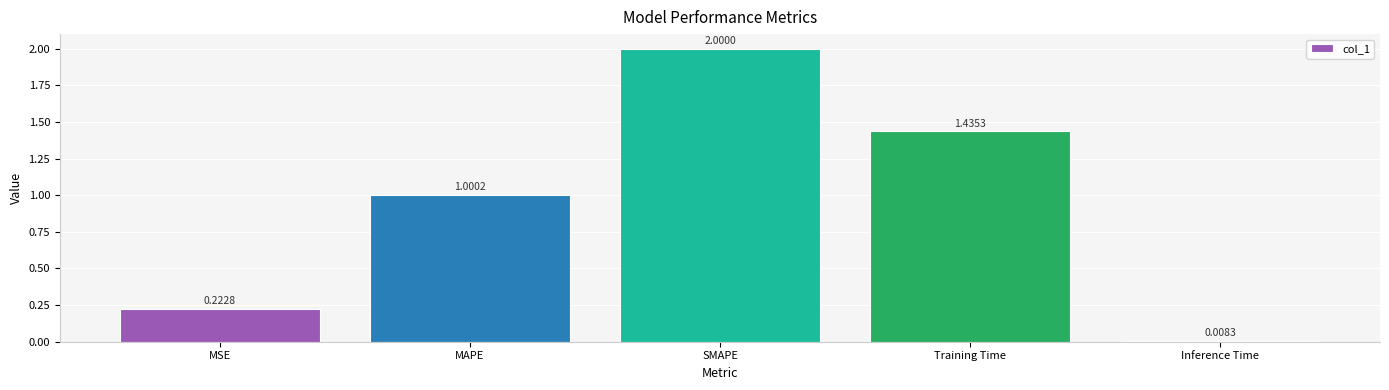

Rank the categories by value from highest to lowest.

SMAPE, Training Time, MAPE, MSE, Inference Time